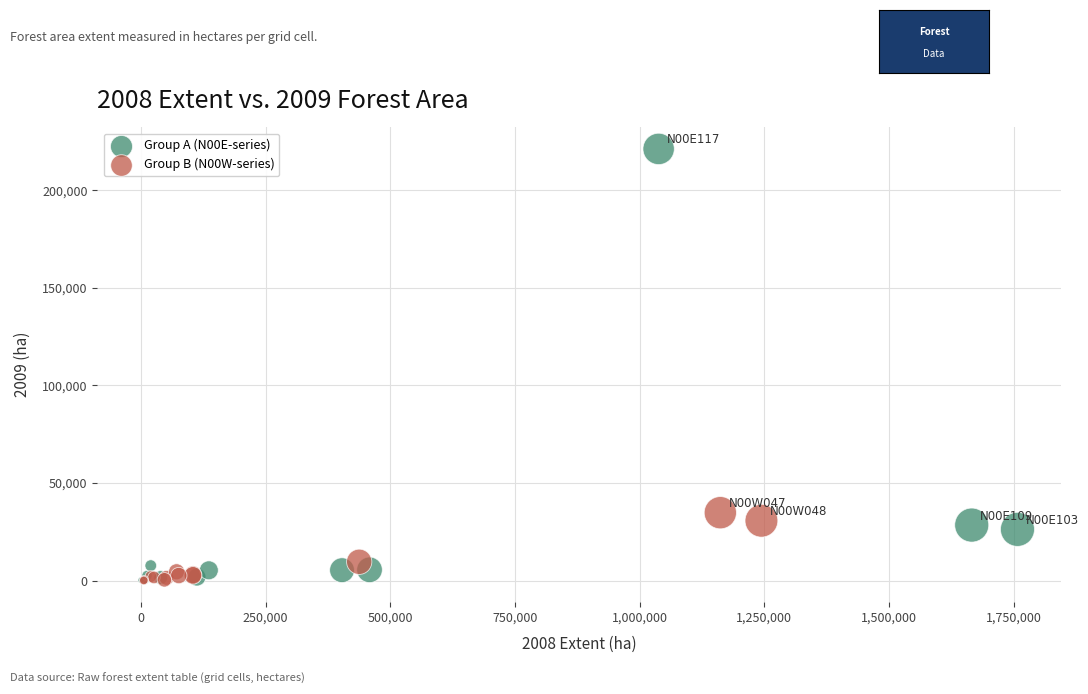

Which series reaches the maximum Y coordinate?

Group A (N00E-series)